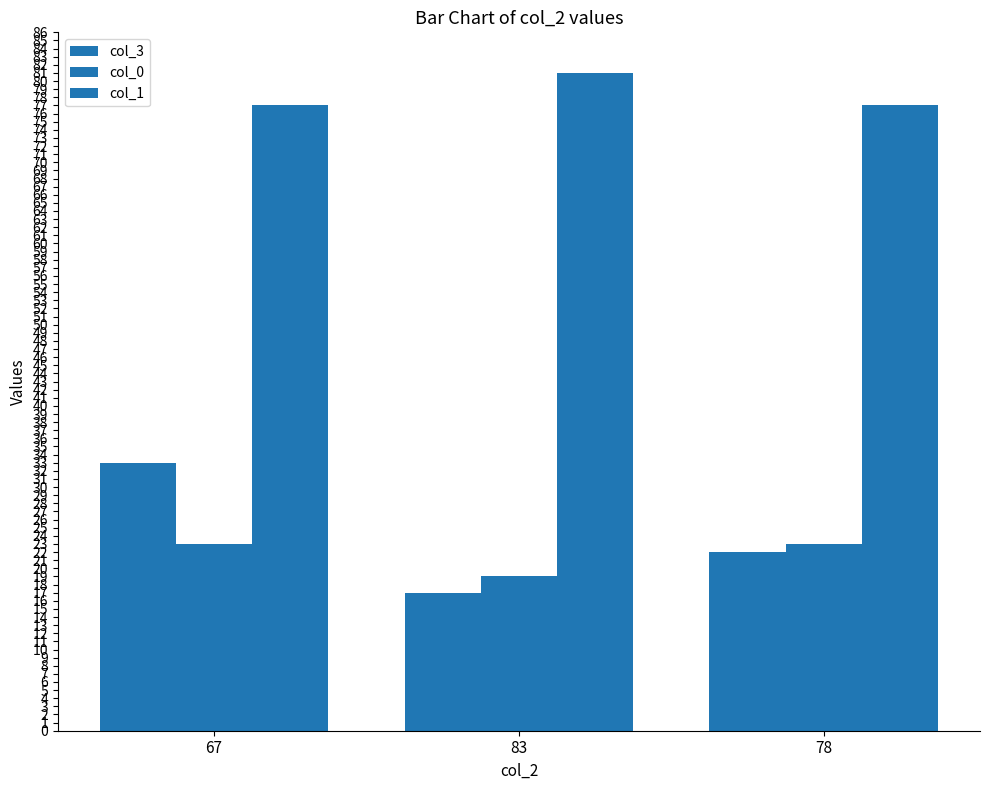

What is the value of the col_3 bar at the 1st from the left?

33